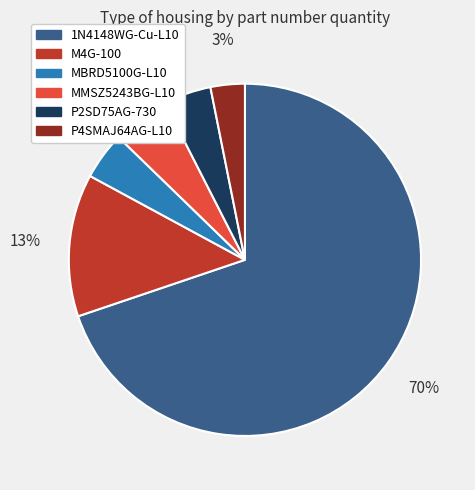

To the nearest percent, what portion does P2SD75AG-730 represent?

4%